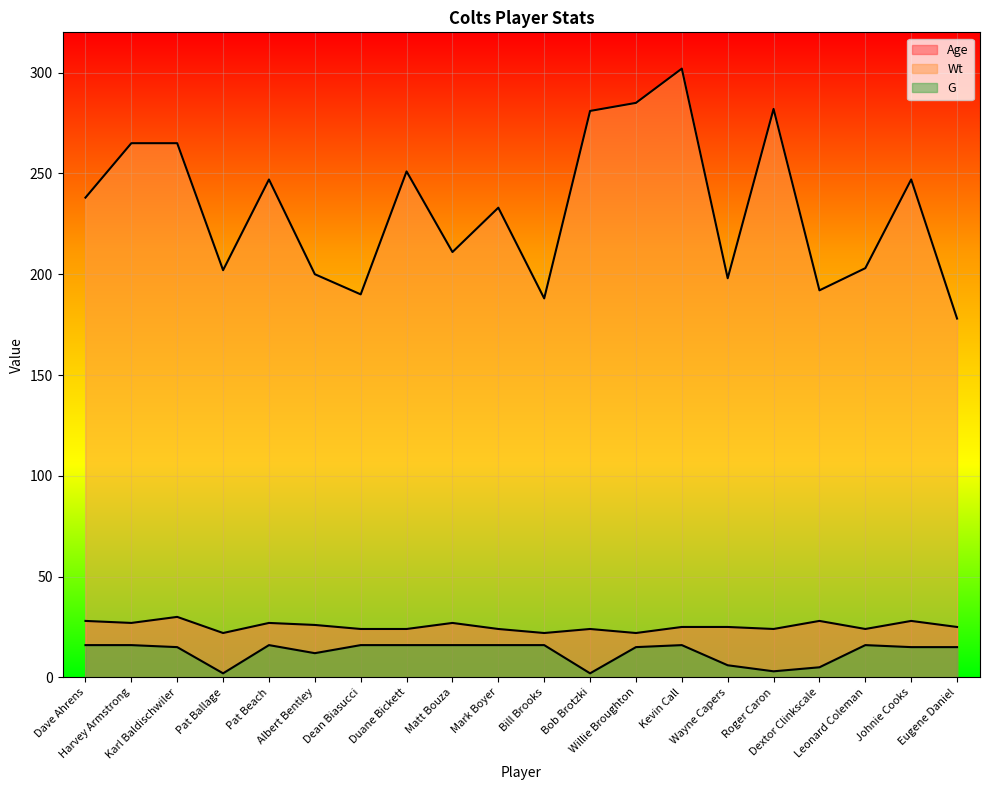

Which series changed the most between Dave Ahrens and Pat Ballage?

Wt